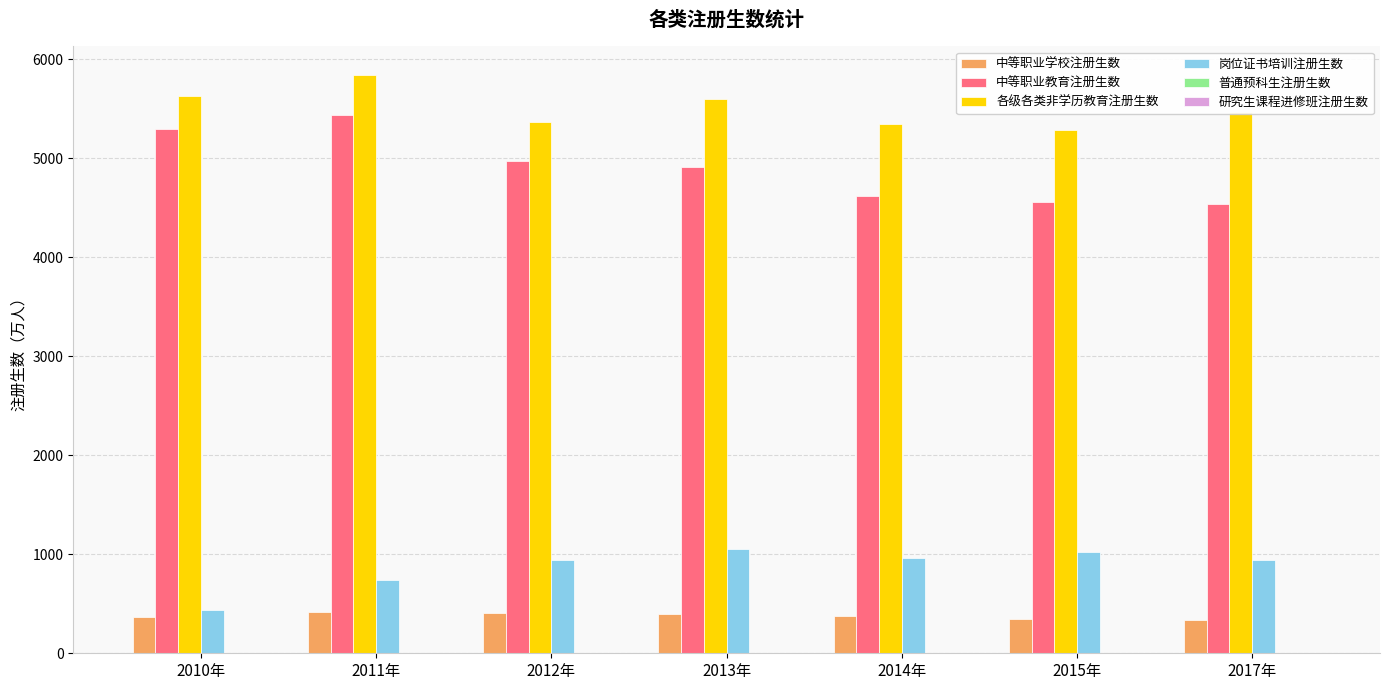

How many categories are shown in the chart?

7